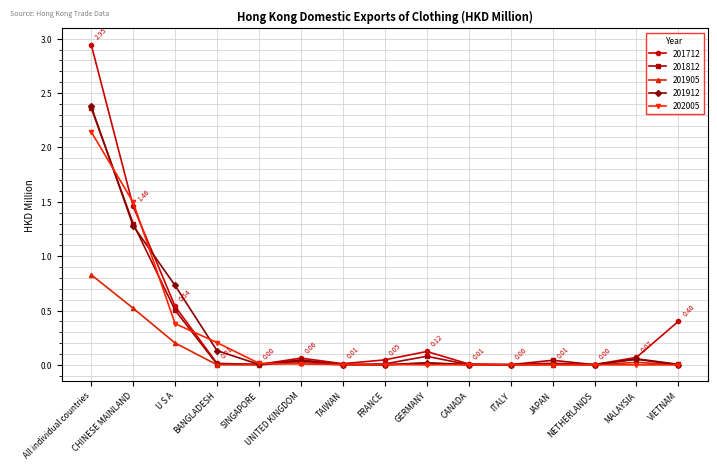

Which label corresponds to the largest value in the chart?

All individual countries